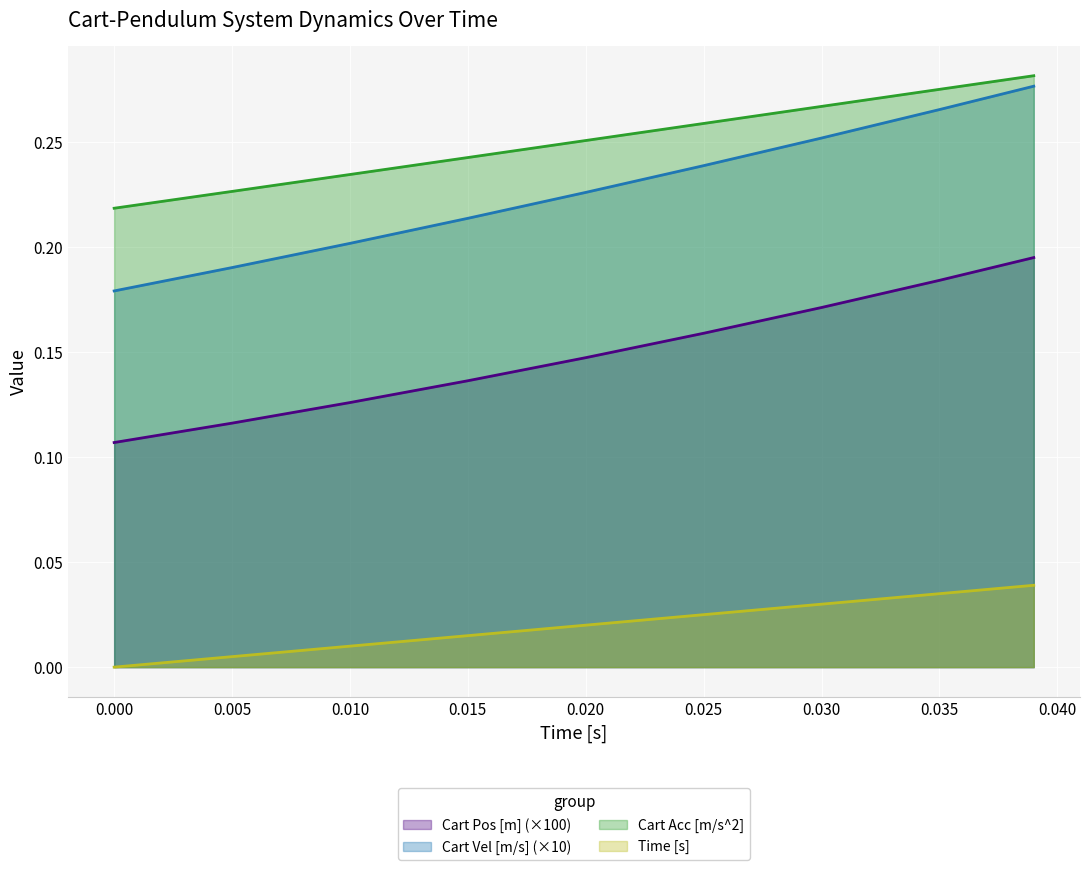

Between 0.005 and 0.03, which series saw the biggest shift?

Cart Vel [m/s]